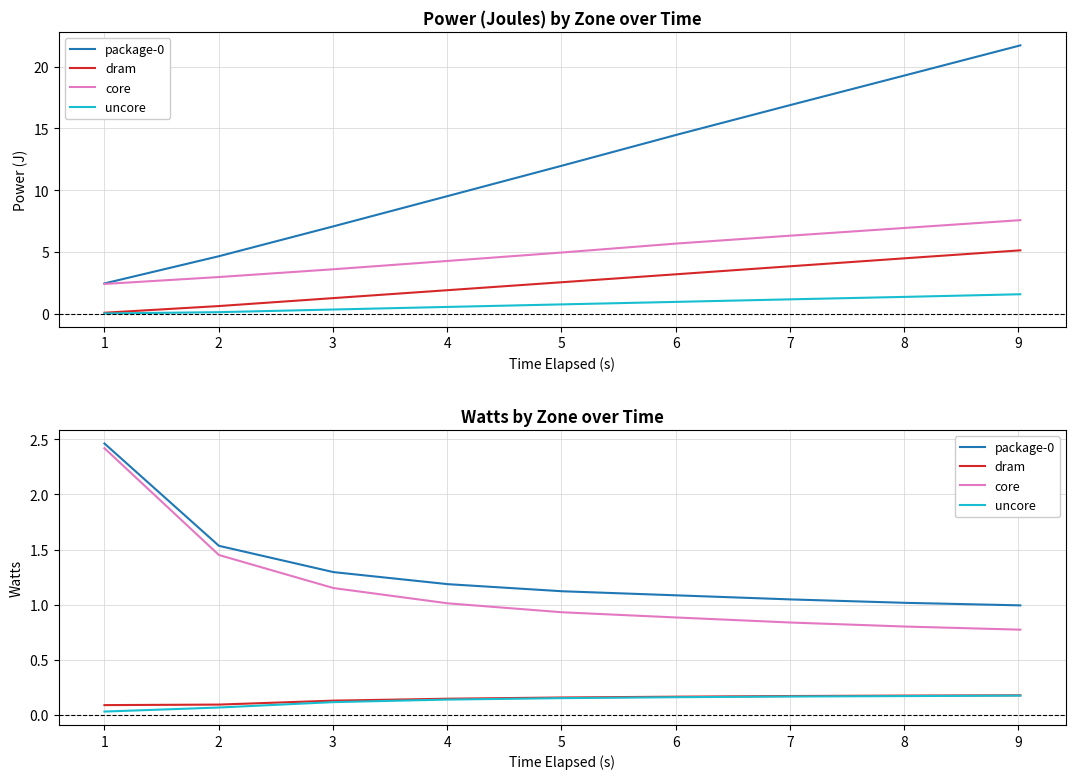

How many lines are shown in the chart?

4